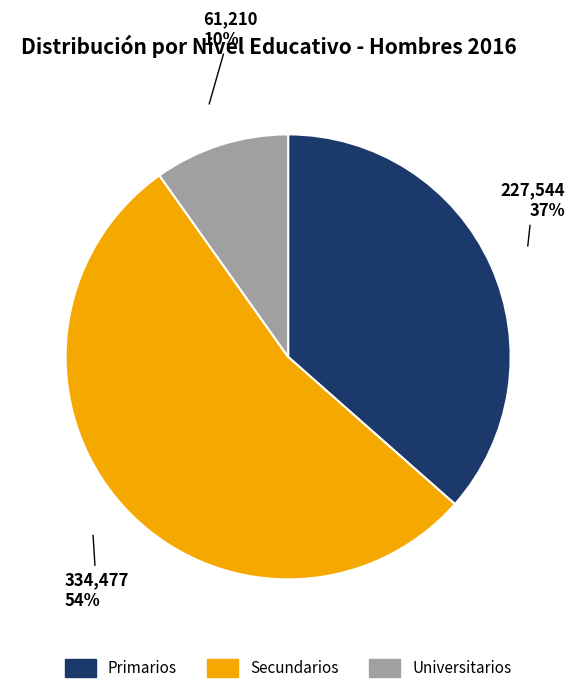

Is it true that Universitarios is 16% of the pie?

False